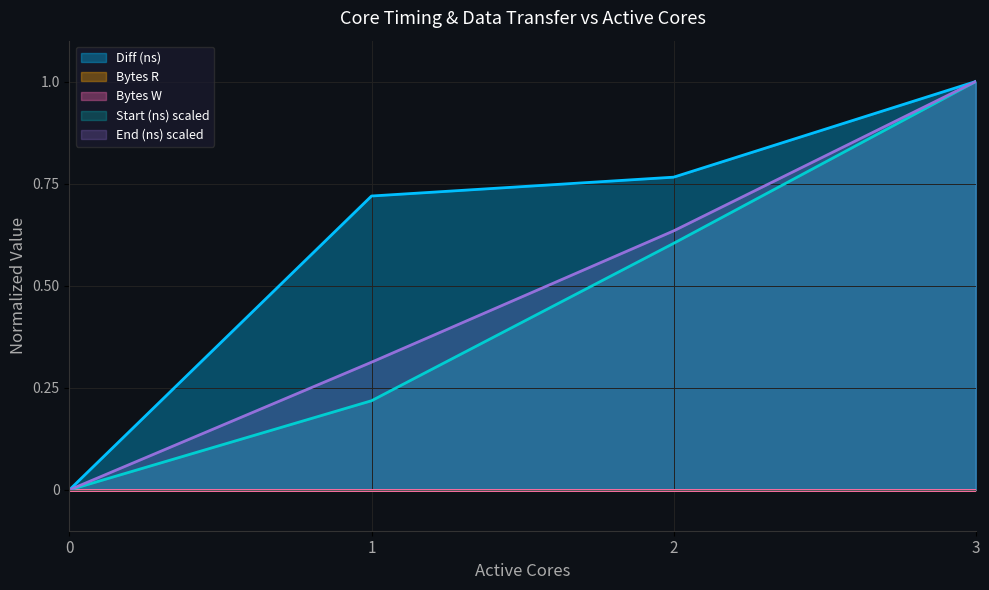

Reading left to right, extract all data points from this chart.

Diff (ns): 0.0	0.7	0.8	1.0
Start (ns) scaled: 0.0	0.2	0.6	1.0
End (ns) scaled: 0.0	0.3	0.6	1.0